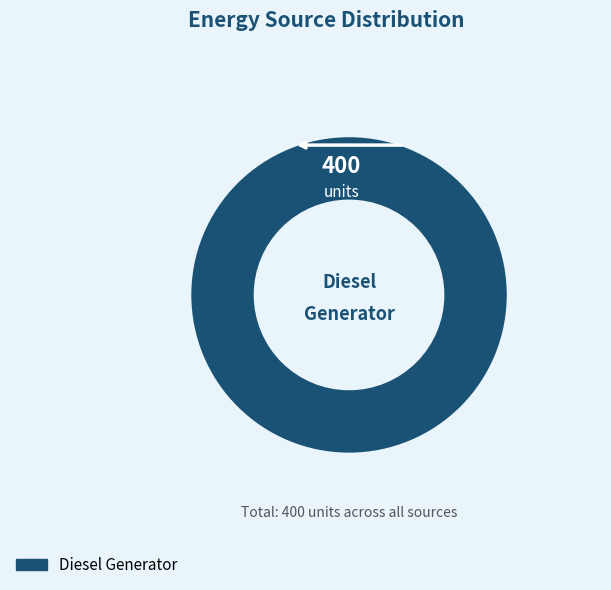

How many slices are in this pie chart?

1